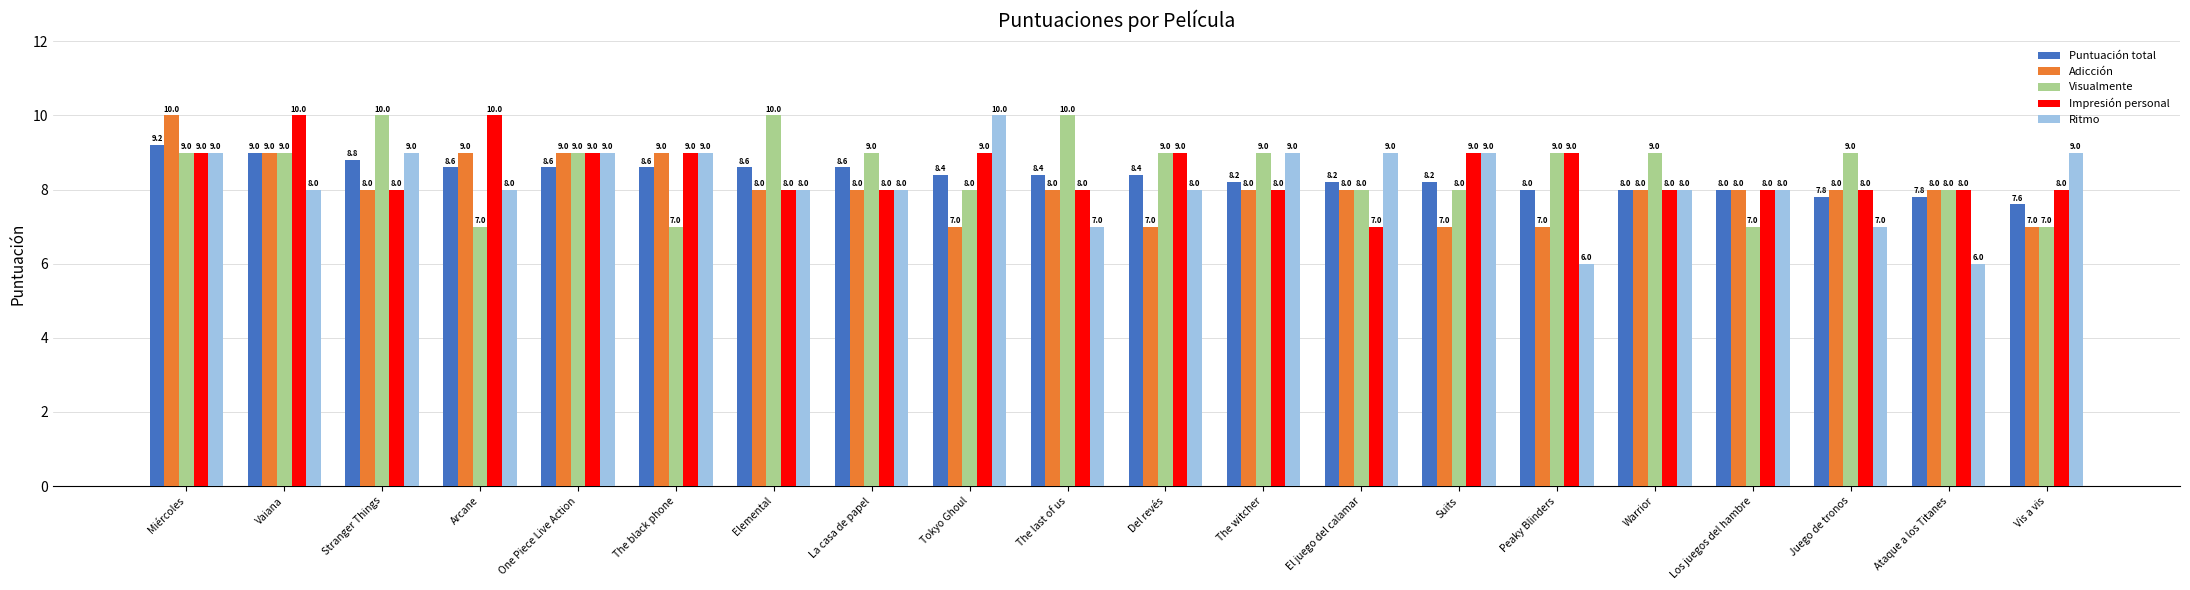

Reading left to right, transcribe all the data shown in this chart.

Puntuación total: 9.2	9.0	8.8	8.6	8.6	8.6	8.6	8.6	8.4	8.4	8.4	8.2	8.2	8.2	8.0	8.0	8.0	7.8	7.8	7.6
Adicción: 10.0	9.0	8.0	9.0	9.0	9.0	8.0	8.0	7.0	8.0	7.0	8.0	8.0	7.0	7.0	8.0	8.0	8.0	8.0	7.0
Visualmente: 9.0	9.0	10.0	7.0	9.0	7.0	10.0	9.0	8.0	10.0	9.0	9.0	8.0	8.0	9.0	9.0	7.0	9.0	8.0	7.0
Impresión personal: 9.0	10.0	8.0	10.0	9.0	9.0	8.0	8.0	9.0	8.0	9.0	8.0	7.0	9.0	9.0	8.0	8.0	8.0	8.0	8.0
Ritmo: 9.0	8.0	9.0	8.0	9.0	9.0	8.0	8.0	10.0	7.0	8.0	9.0	9.0	9.0	6.0	8.0	8.0	7.0	6.0	9.0